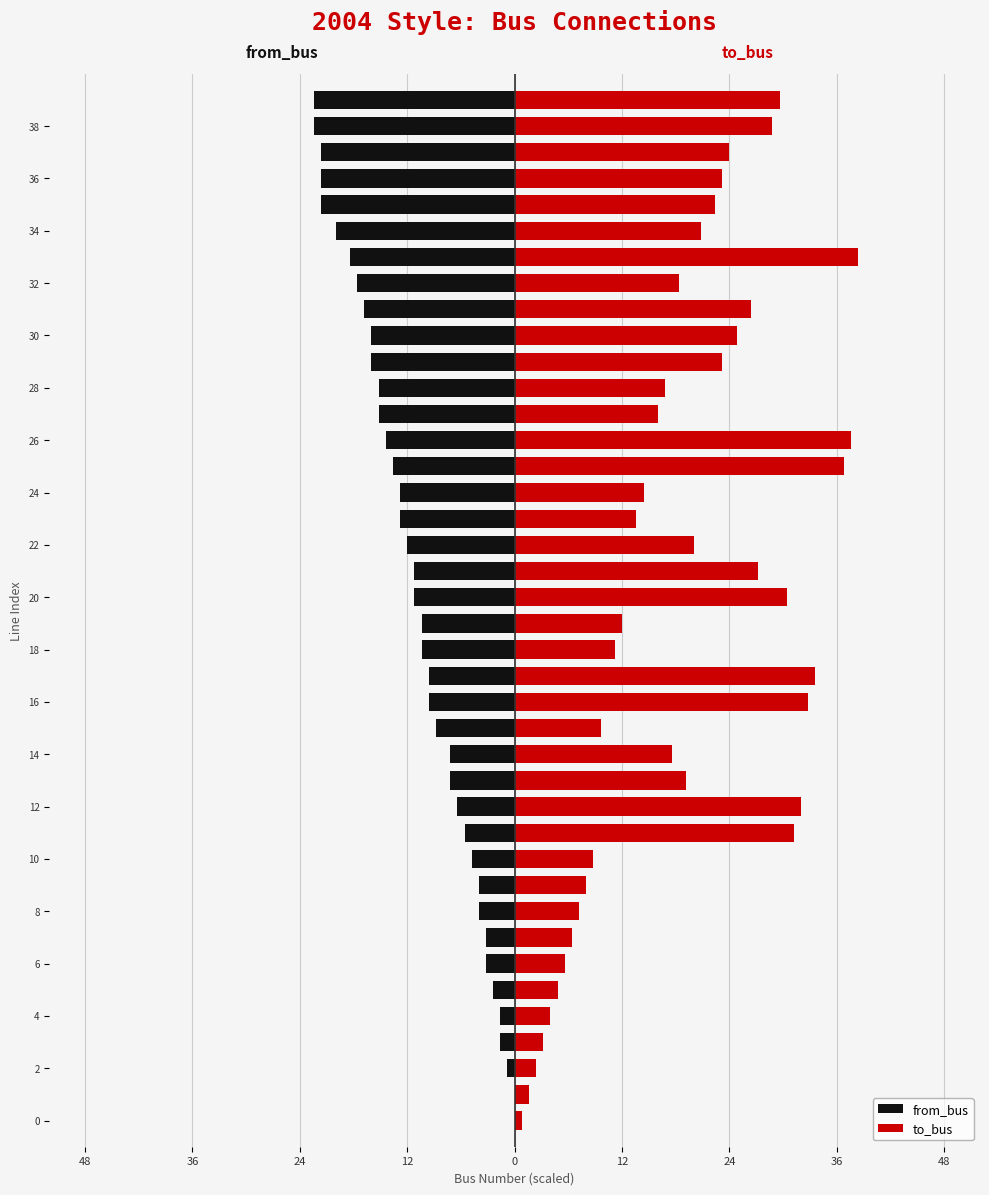

What is the maximum value shown in the chart?

38.4